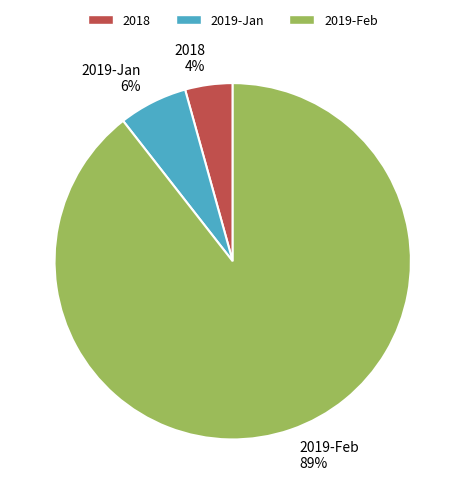

What percentage is the 2019-Jan slice, to the nearest percent?

6%